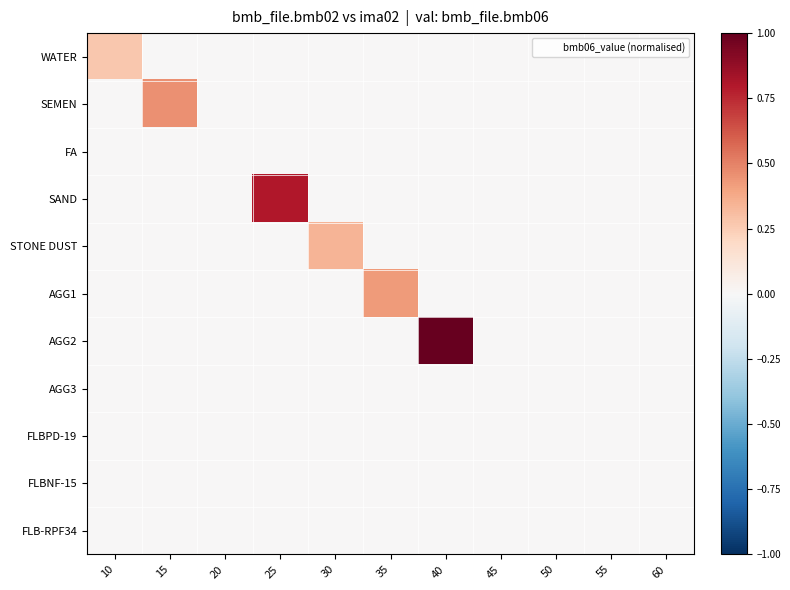

How many categories are shown in the chart?

11